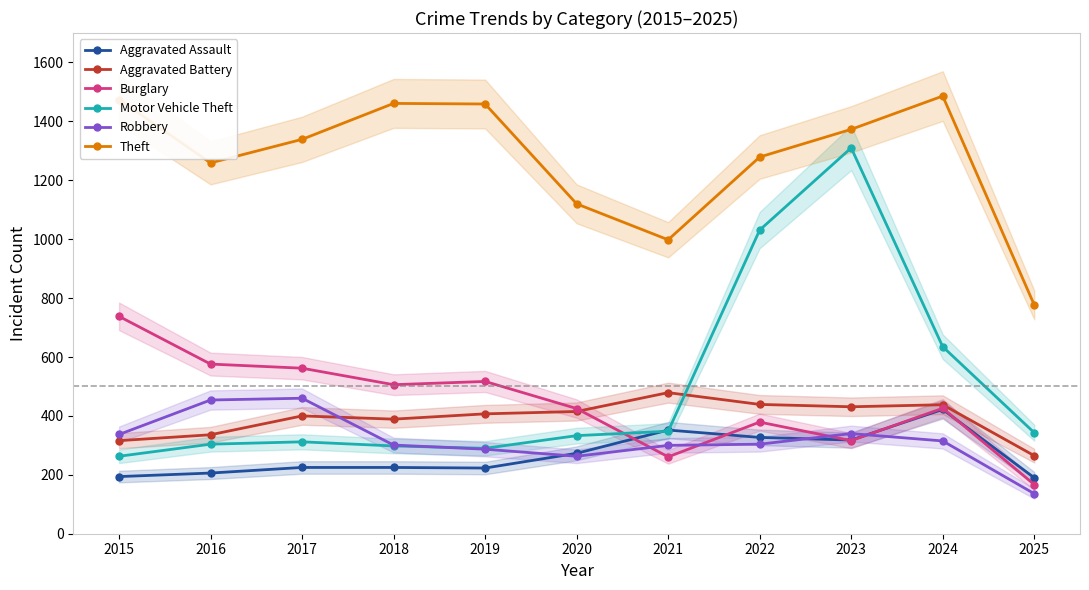

Reading right to left, what are all the values shown in this chart?

Aggravated Assault: 190	422	318	327	352	273	223	225	225	206	194
Aggravated Battery: 265	438	431	439	479	415	407	389	400	336	316
Burglary: 167	426	316	379	261	425	517	506	562	576	738
Motor Vehicle Theft: 343	635	1310	1031	348	333	290	298	312	304	263
Robbery: 136	315	340	304	300	263	287	301	460	454	337
Theft: 777	1486	1373	1279	998	1120	1459	1461	1339	1259	1474